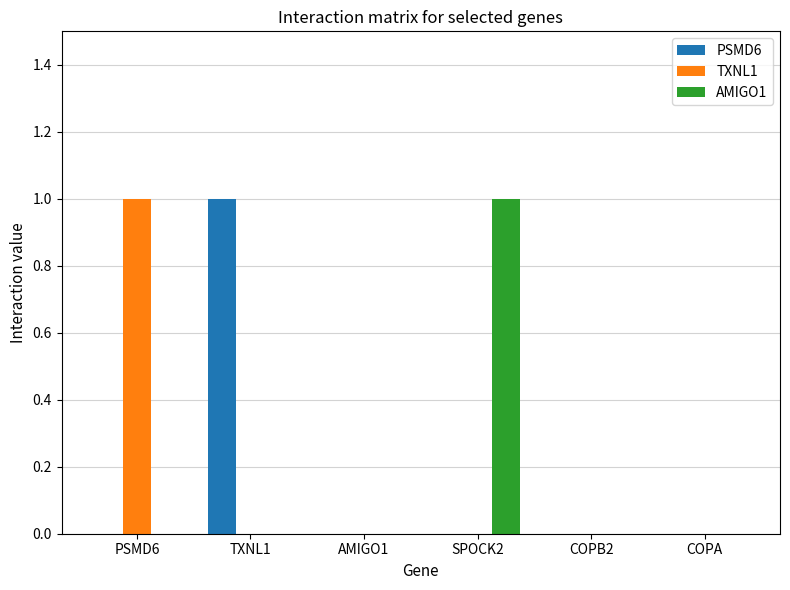

Is it true that TXNL1 equals -1 at AMIGO1?

False